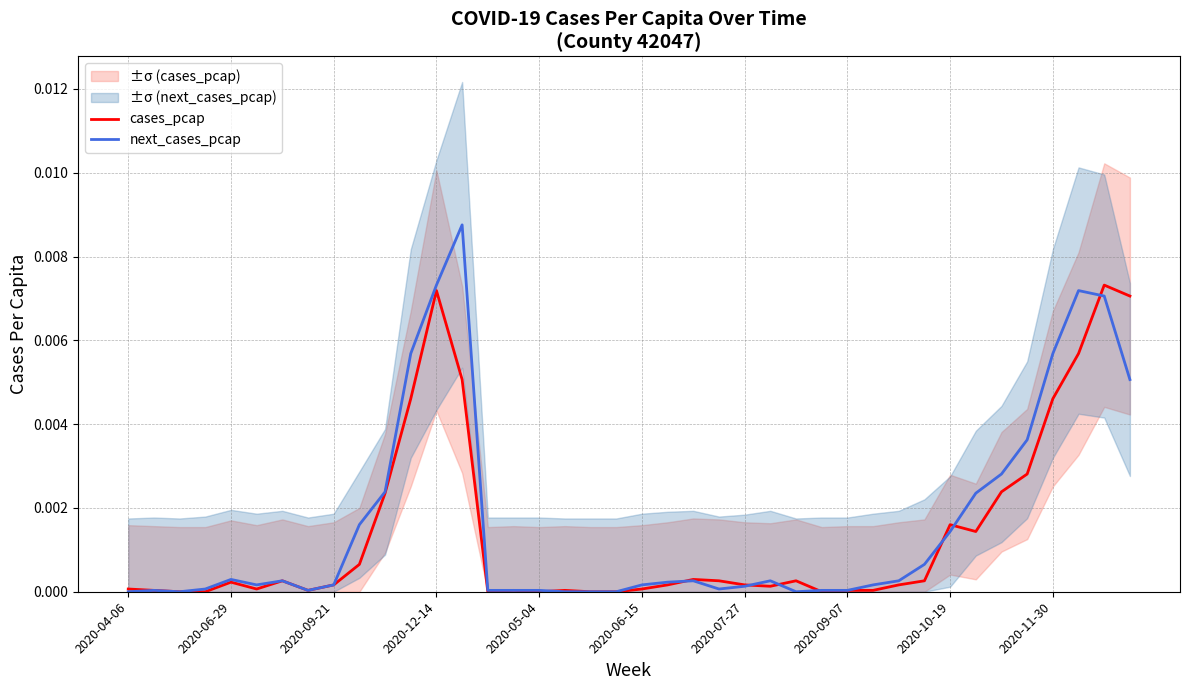

The next_cases_pcap series shows 0.0 at 2020-09-21. True or false?

True